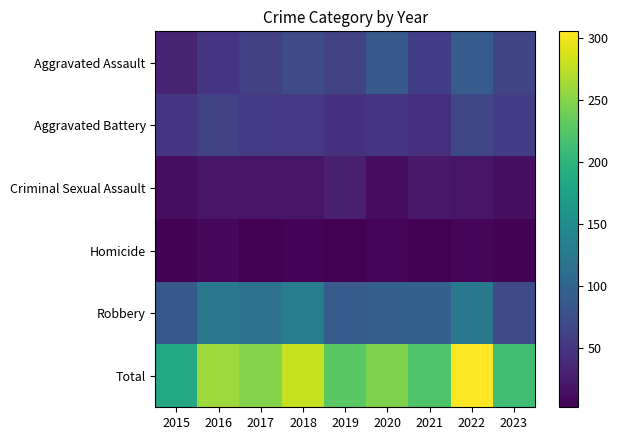

Reading left to right, list all the values displayed in this chart.

Aggravated Assault: 2015=31	2016=50	2017=59	2018=72	2019=61	2020=87	2021=58	2022=89	2023=64
Aggravated Battery: 2015=50	2016=60	2017=54	2018=52	2019=45	2020=48	2021=43	2022=66	2023=57
Criminal Sexual Assault: 2015=13	2016=20	2017=19	2018=19	2019=29	2020=12	2021=23	2022=19	2023=14
Homicide: 2015=4	2016=8	2017=2	2018=5	2019=3	2020=6	2021=2	2022=6	2023=4
Robbery: 2015=87	2016=123	2017=115	2018=130	2019=89	2020=94	2021=95	2022=125	2023=73
Total: 2015=185	2016=261	2017=249	2018=278	2019=227	2020=247	2021=221	2022=305	2023=212